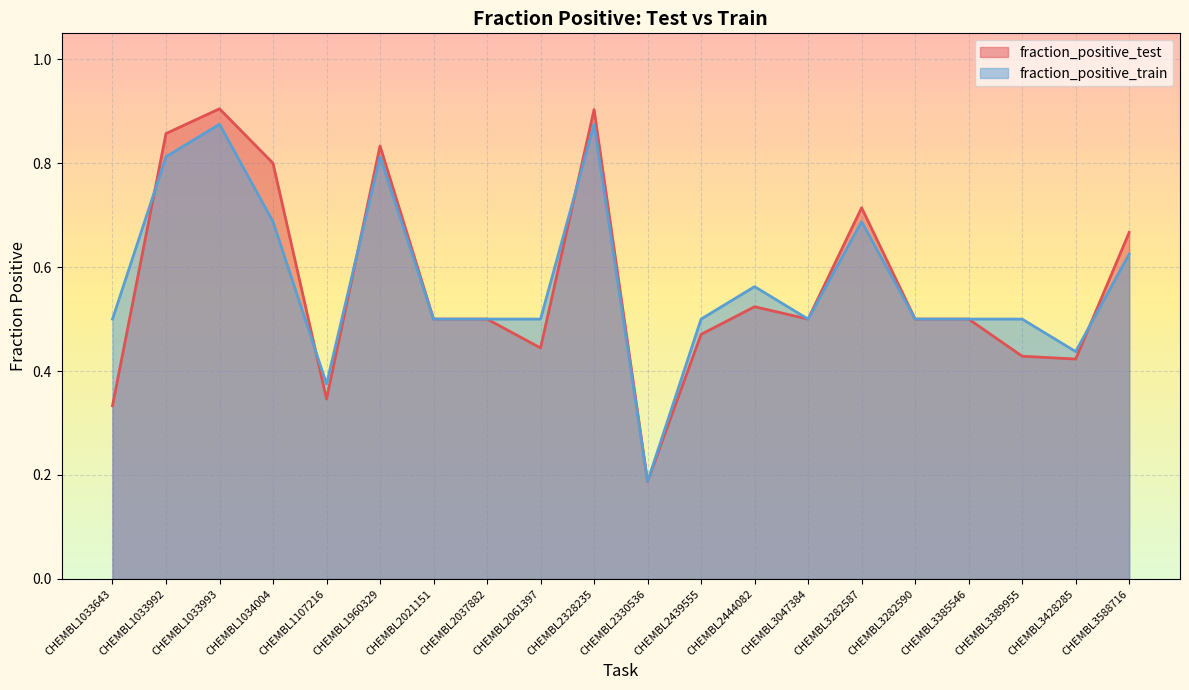

The value of fraction_positive_train at CHEMBL1033992 is 0.8. True or false?

True